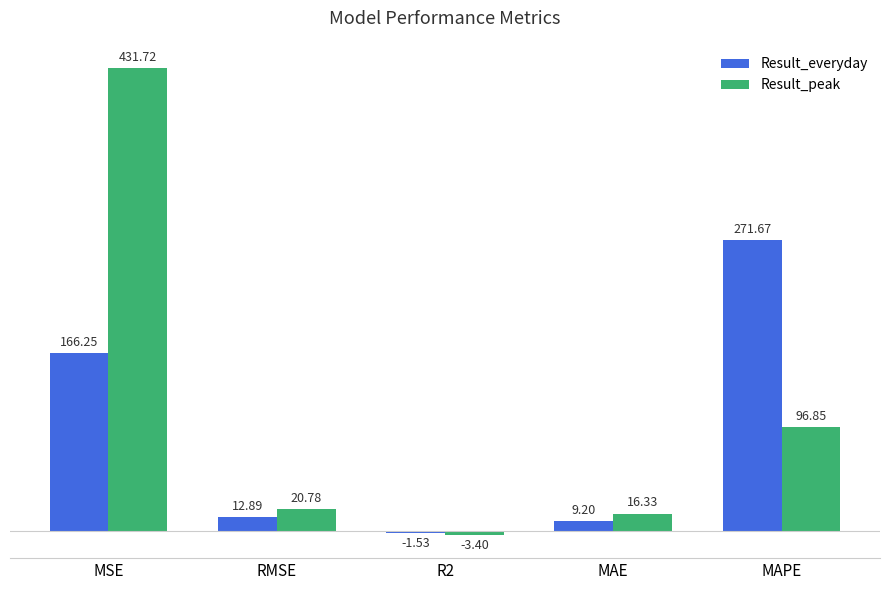

How many values in the Result_everyday series exceed 12?

3